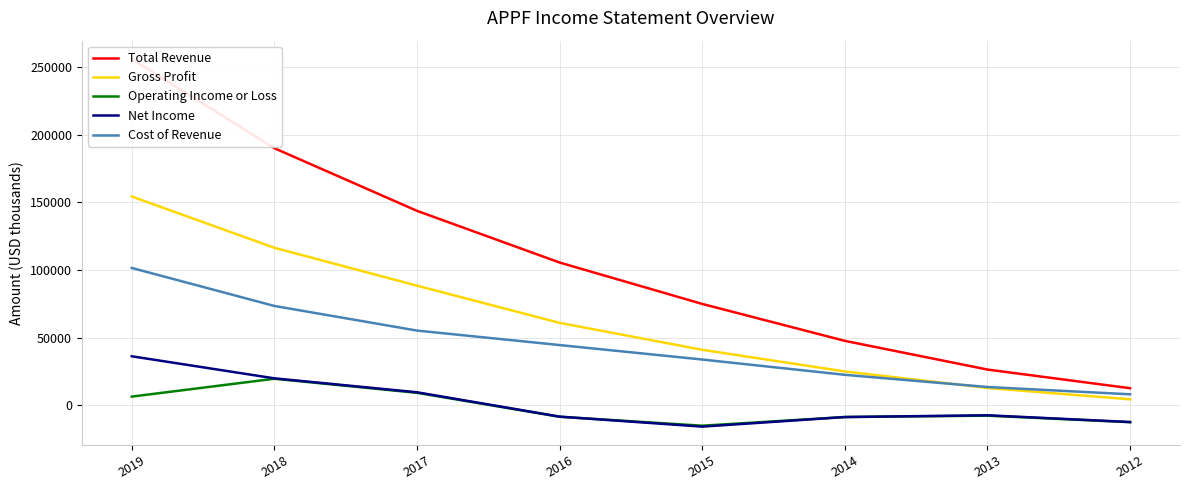

What is the greatest value displayed?

256000